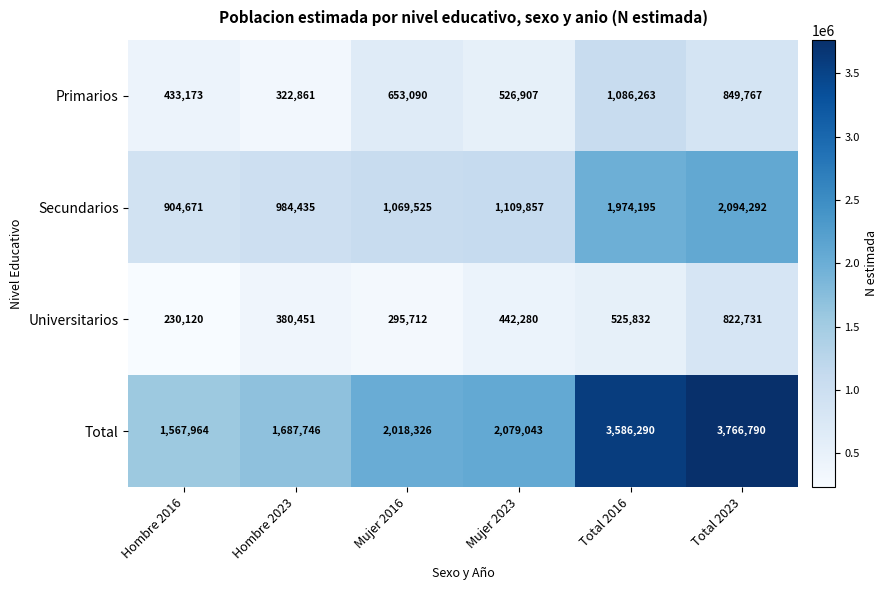

Reading left to right, list all the values displayed in this chart.

Primarios: Hombre 2016=433173	Hombre 2023=322861	Mujer 2016=653090	Mujer 2023=526907	Total 2016=1086263	Total 2023=849767
Secundarios: Hombre 2016=904671	Hombre 2023=984435	Mujer 2016=1069525	Mujer 2023=1109857	Total 2016=1974195	Total 2023=2094292
Universitarios: Hombre 2016=230120	Hombre 2023=380451	Mujer 2016=295712	Mujer 2023=442280	Total 2016=525832	Total 2023=822731
Total: Hombre 2016=1567964	Hombre 2023=1687746	Mujer 2016=2018326	Mujer 2023=2079043	Total 2016=3586290	Total 2023=3766790